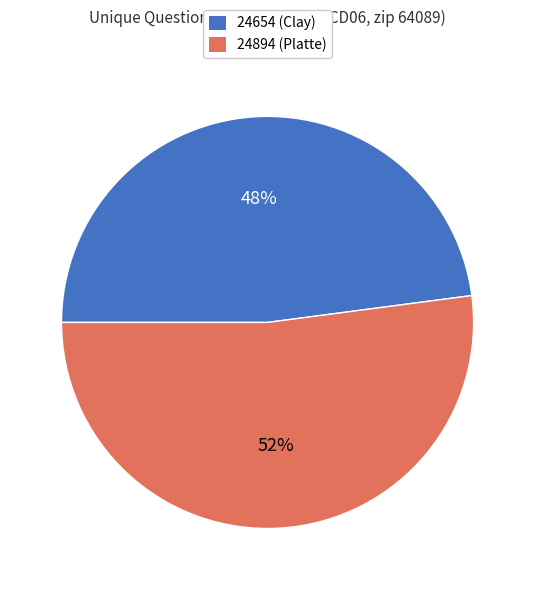

What percentage is the 24654 (Clay) slice, to the nearest percent?

48%